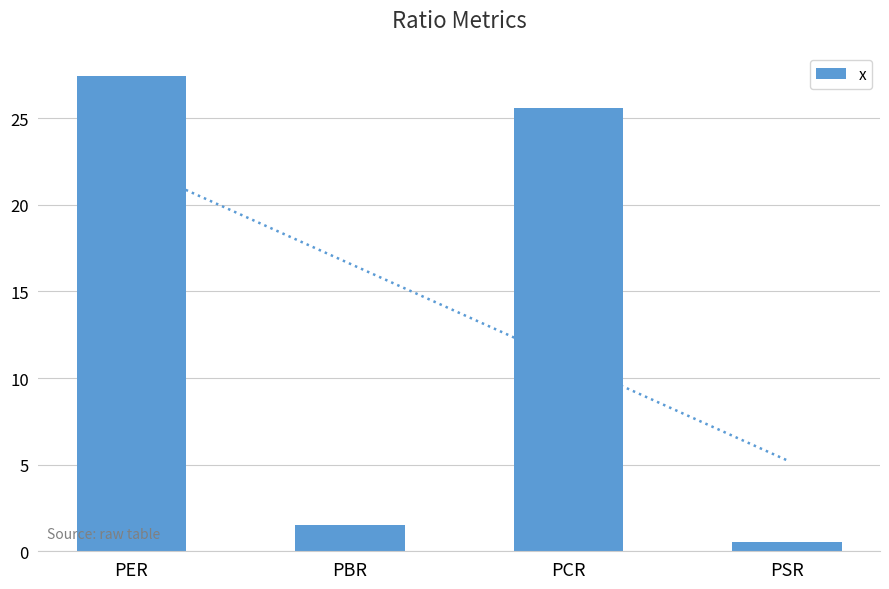

List the labels in order of value, largest first.

PER, PCR, PBR, PSR